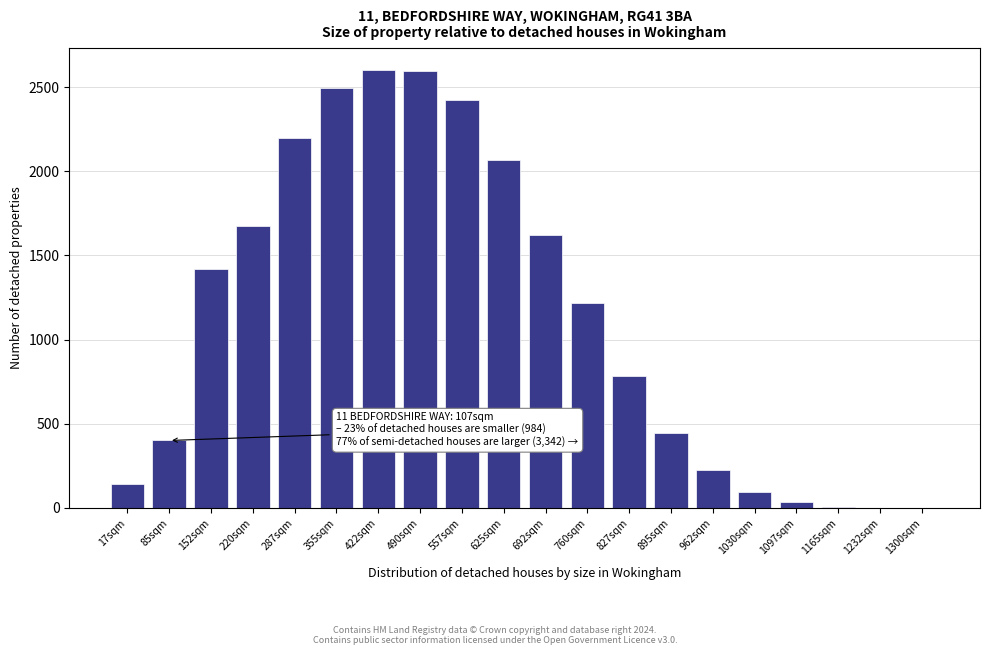

What is the sum of all values?

22440.6